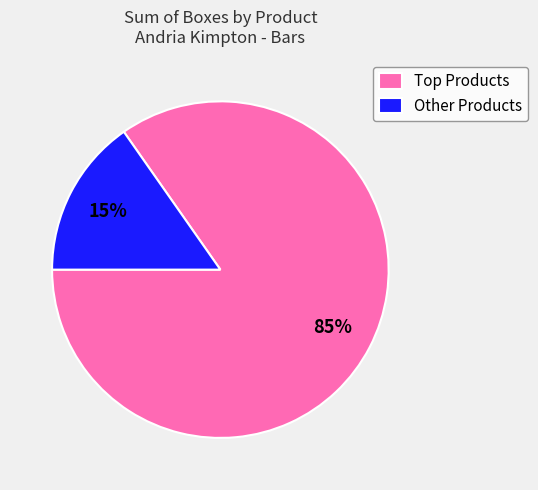

Is it true that Other Products is 15% of the pie?

True